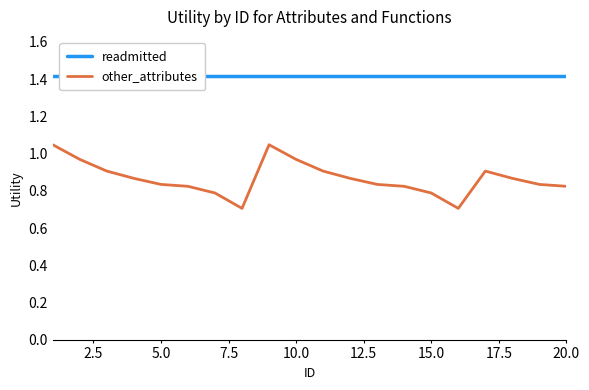

Which series has the widest spread of values?

other_attributes